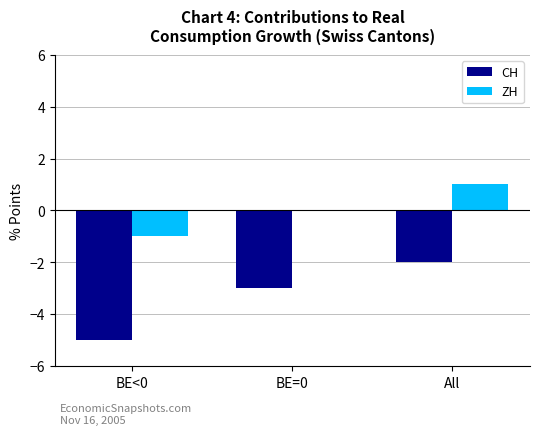

Count the CH values in the range -5 to -2.

3